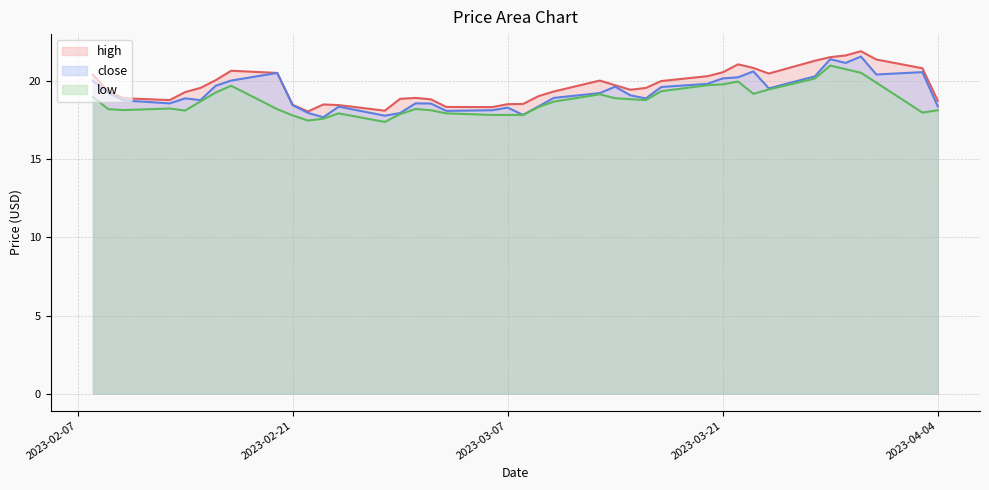

What position from the left is 2023-03-15?

26